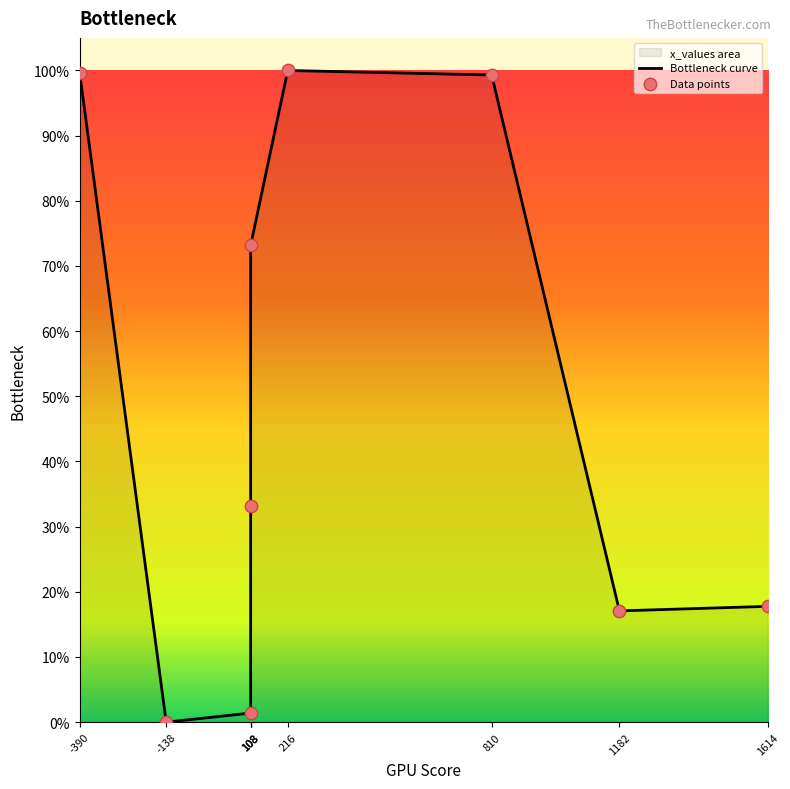

Which series contains the highest Y value?

Bottleneck curve